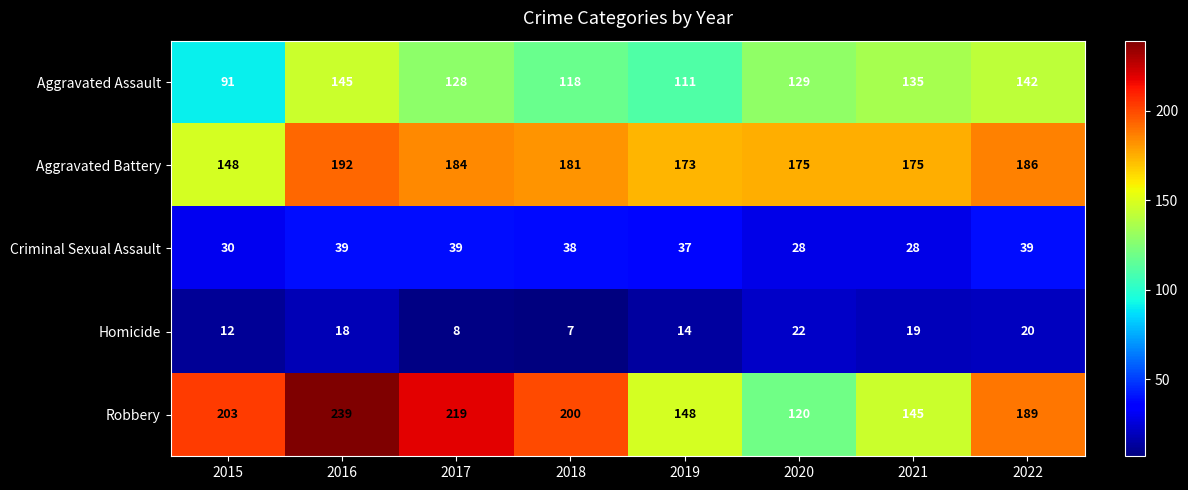

Is the value of Homicide at 2022 greater than the value of Aggravated Assault at 2017?

No